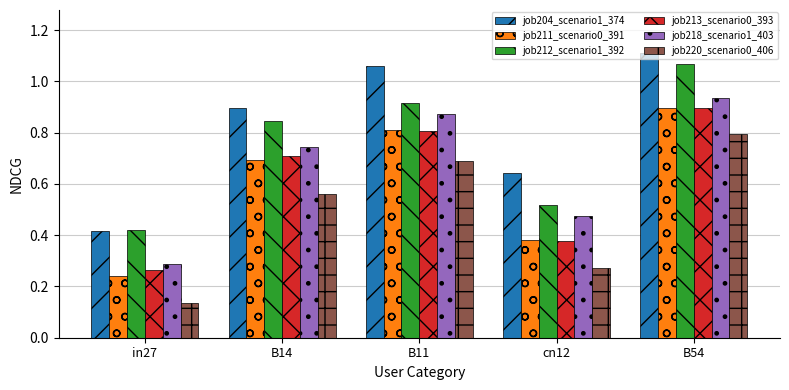

Where is job211_scenario0_391 nearest to the value 0?

in27